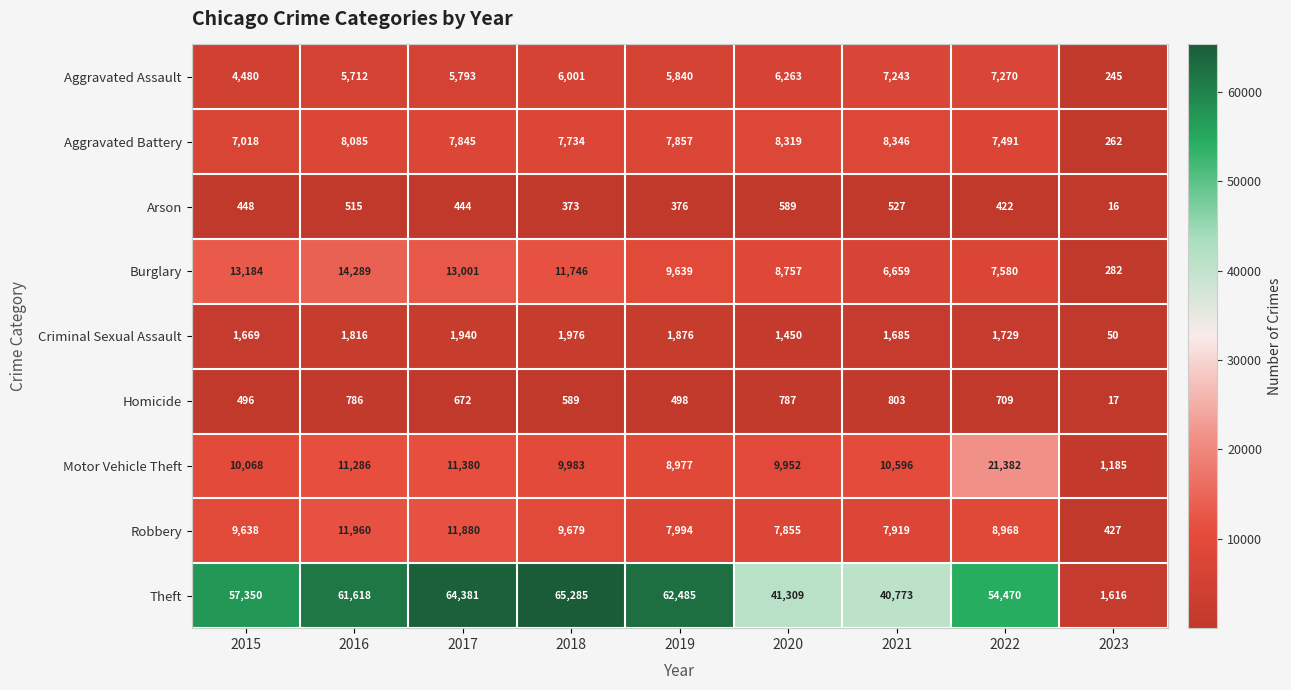

Is it true that Arson equals 810 at 2020?

False